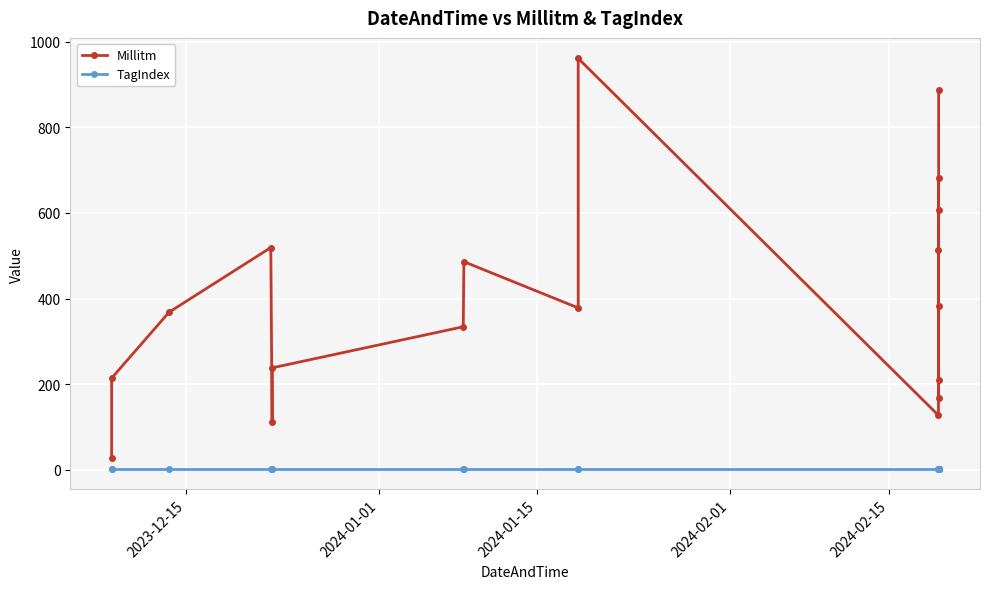

Which series has the largest range (max minus min)?

Millitm